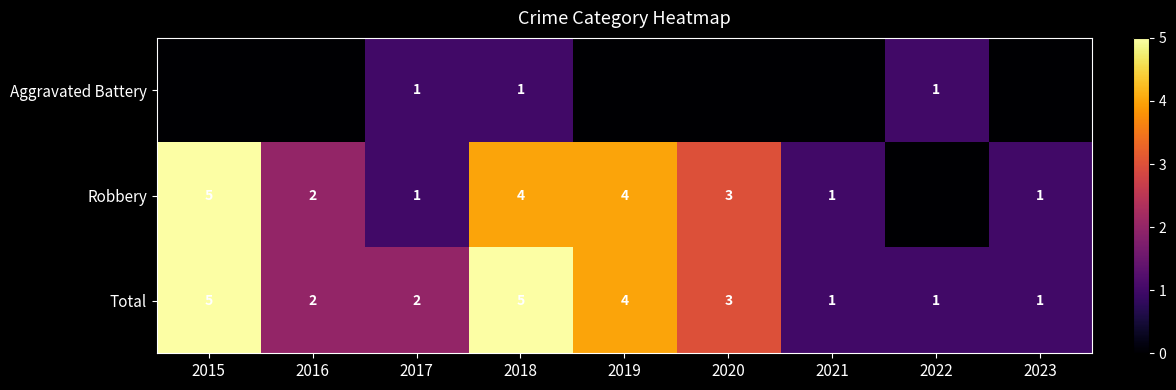

Count the Total values in the range 1 to 4.

7